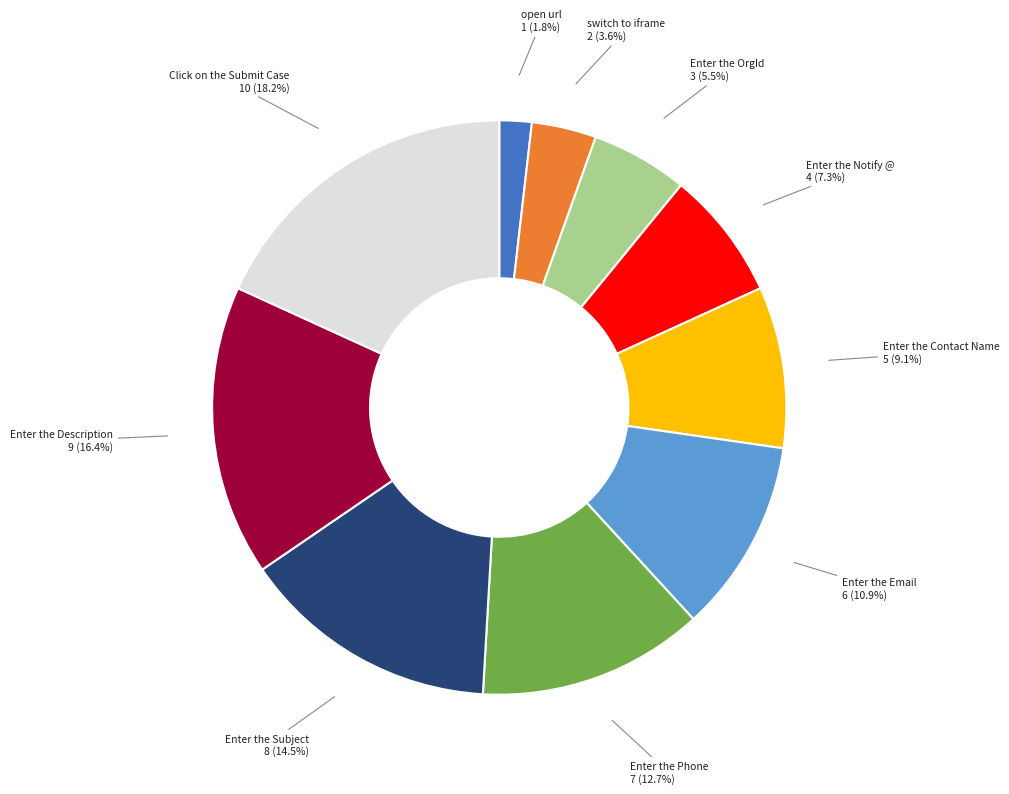

What is the total percentage of switch to iframe and Enter the Contact Name?

12.7%